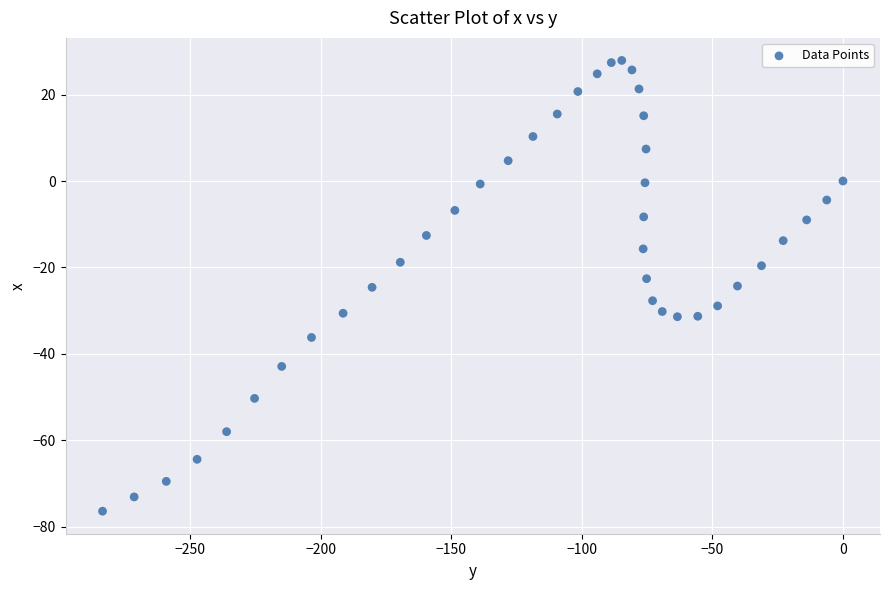

What is the range of X values (max minus min)?

283.5